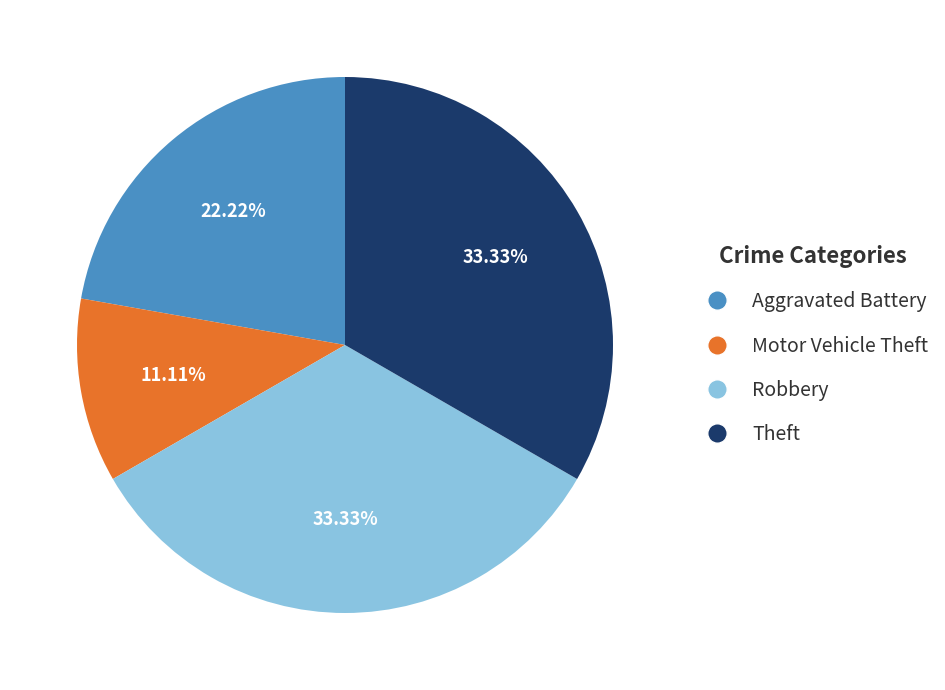

Does any single category account for the majority?

No